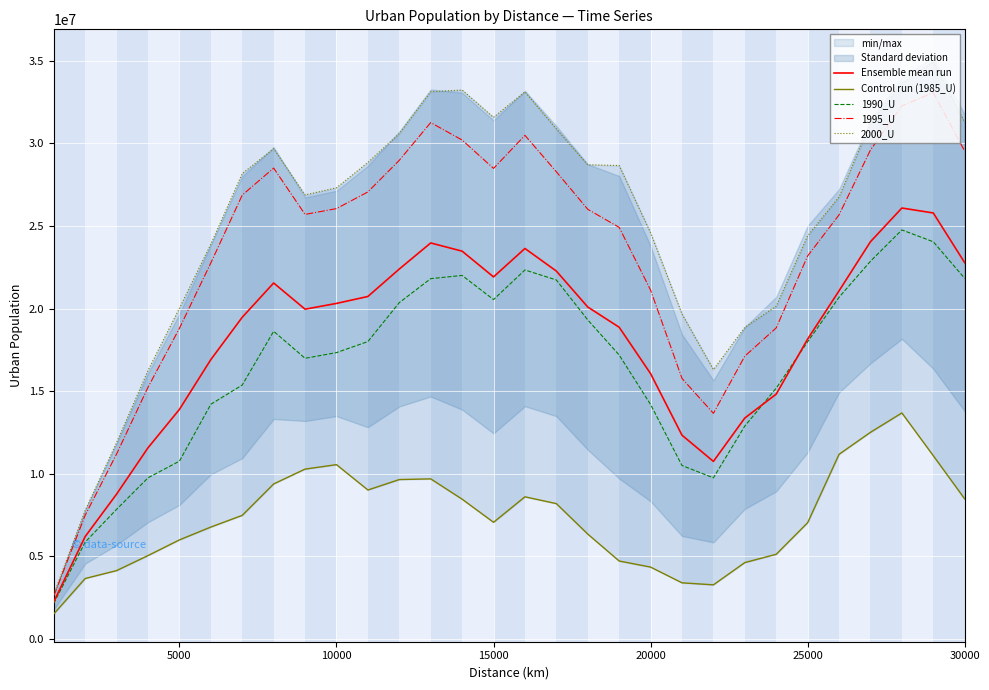

What is the minimum value for 1995_U?

2588990.0